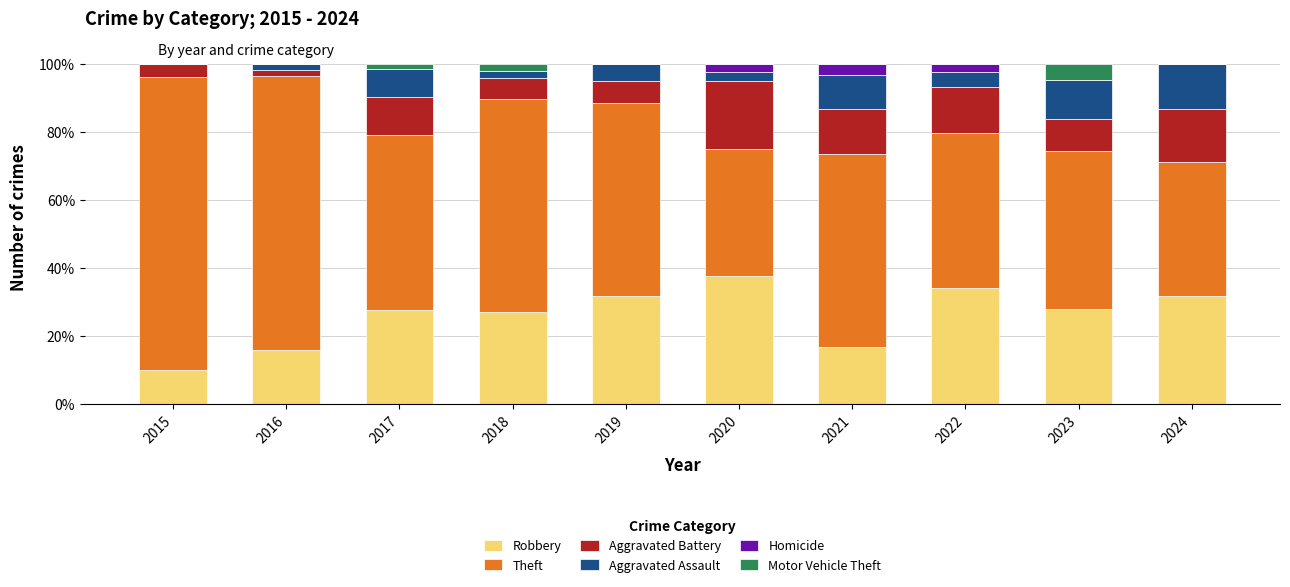

What is the total value across all series at 2020?

100.0